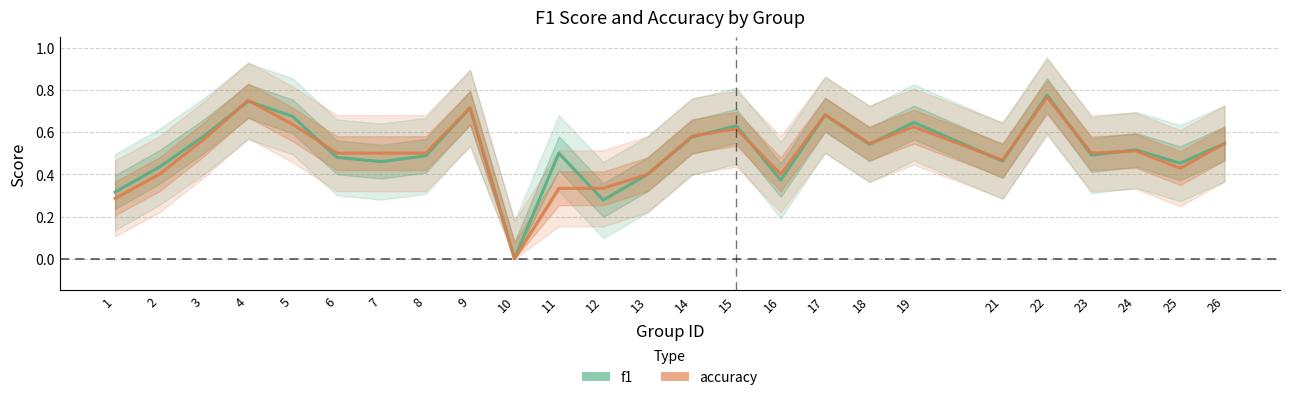

The accuracy series shows 0.3 at 8. True or false?

False